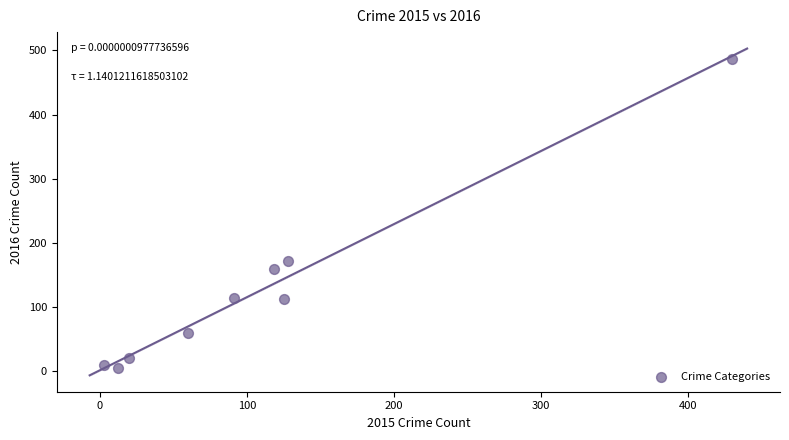

What Y value in the scatter plot is closest to 245?

172